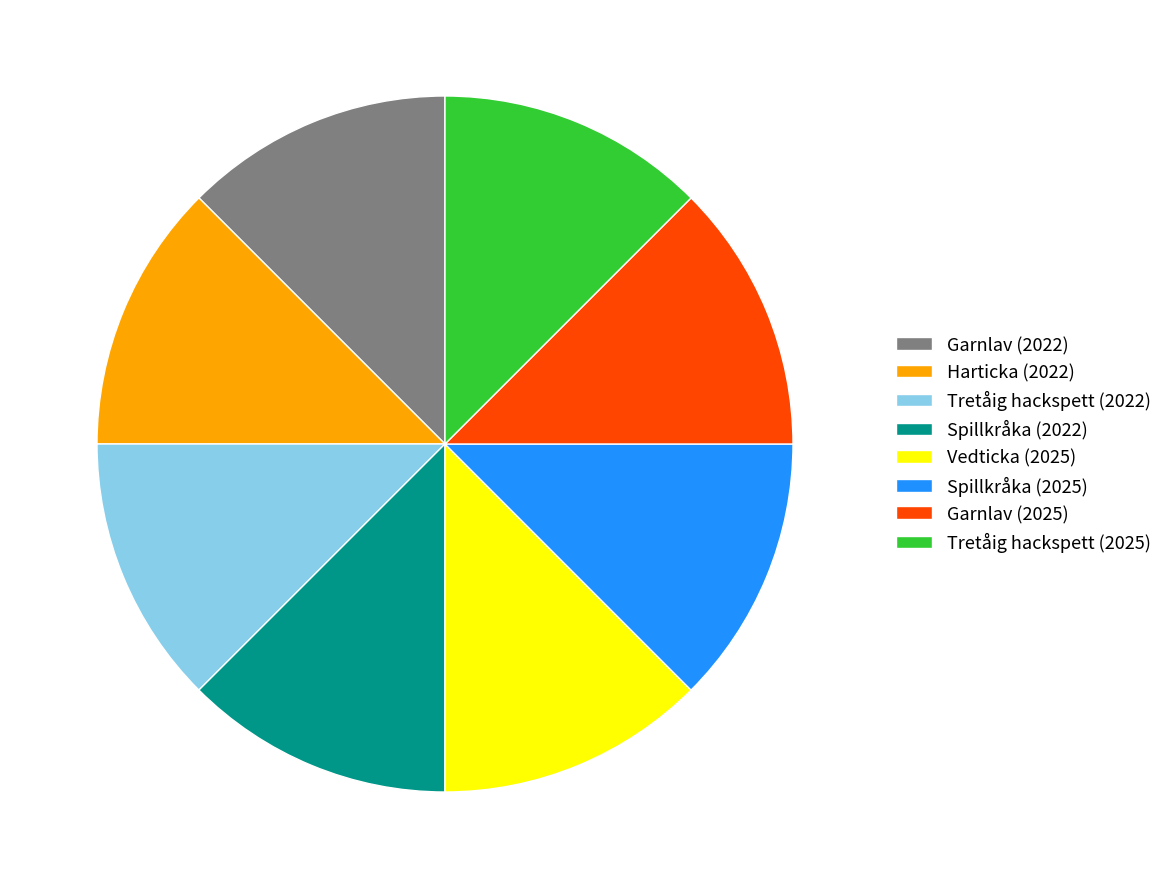

Approximately how many times larger is the value at Garnlav (2022) compared to Harticka (2022)?

1.0